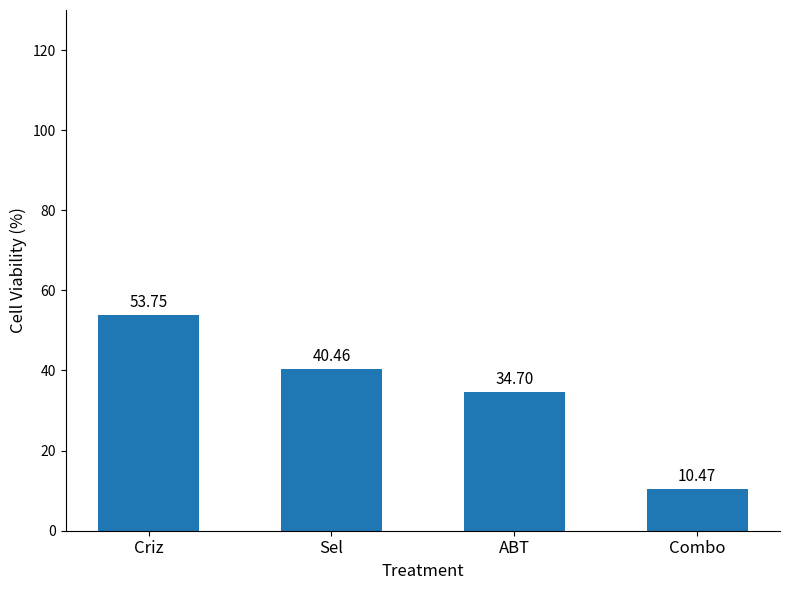

What is the label of the 3rd bar from the left?

ABT